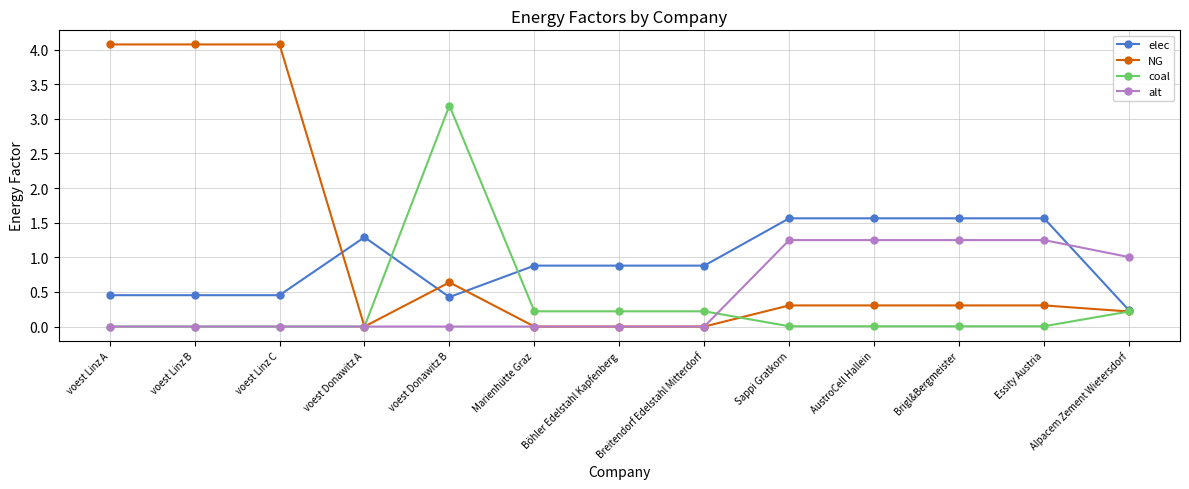

The value of NG at Essity Austria is 0.3. True or false?

True